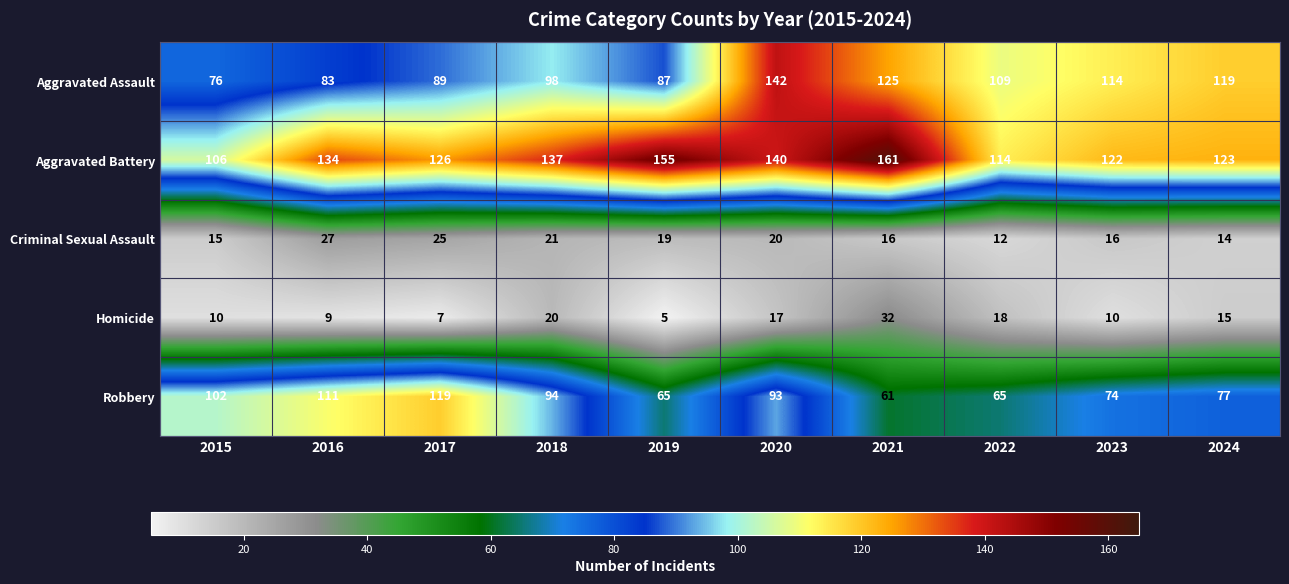

Which series changed the most between 2021 and 2022?

Aggravated Battery